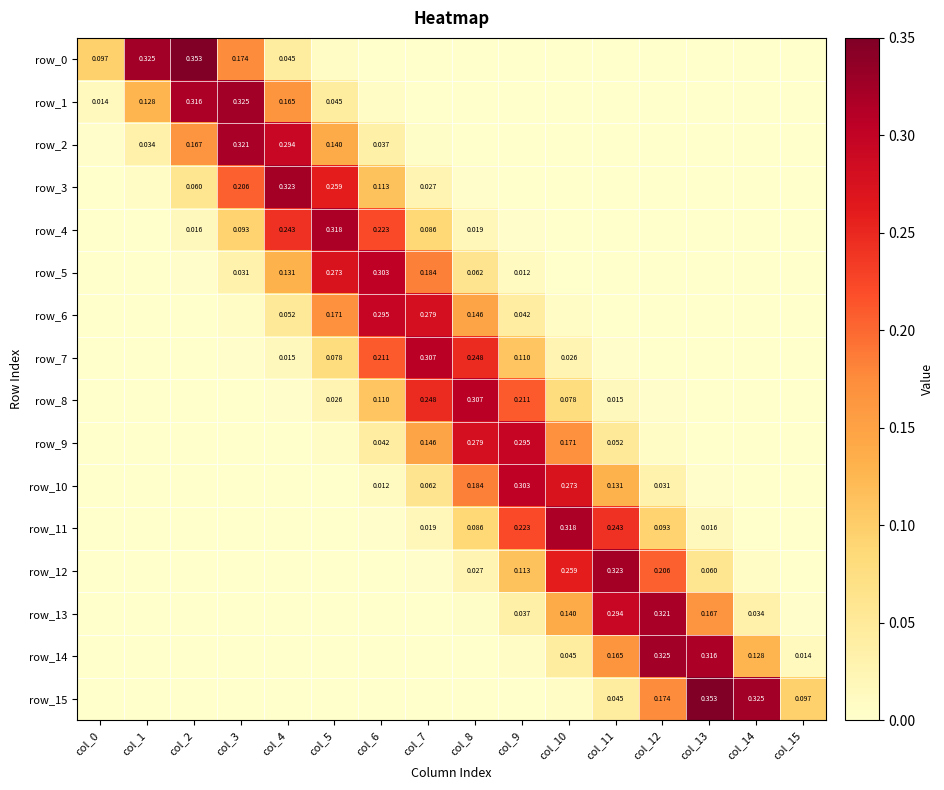

What is the total value across all series at col_15?

0.1